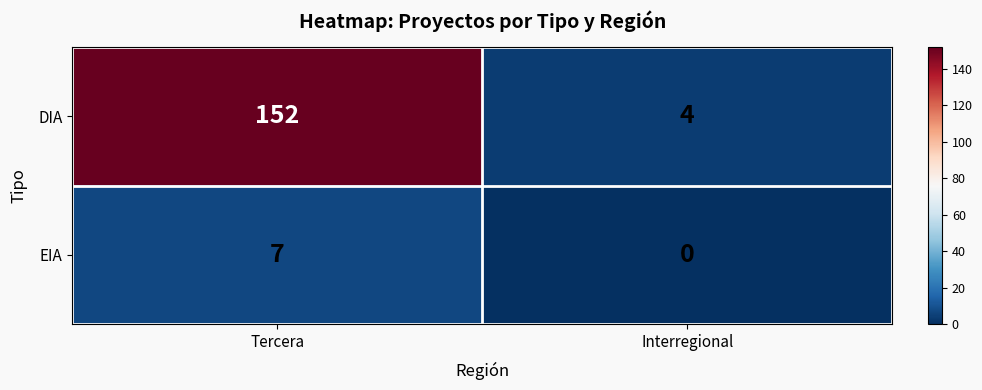

Which category has the highest value across all series?

Tercera